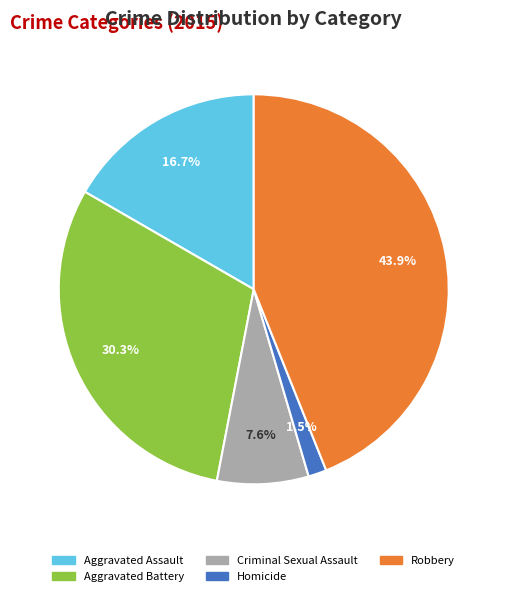

What is the largest slice in the pie chart?

Robbery